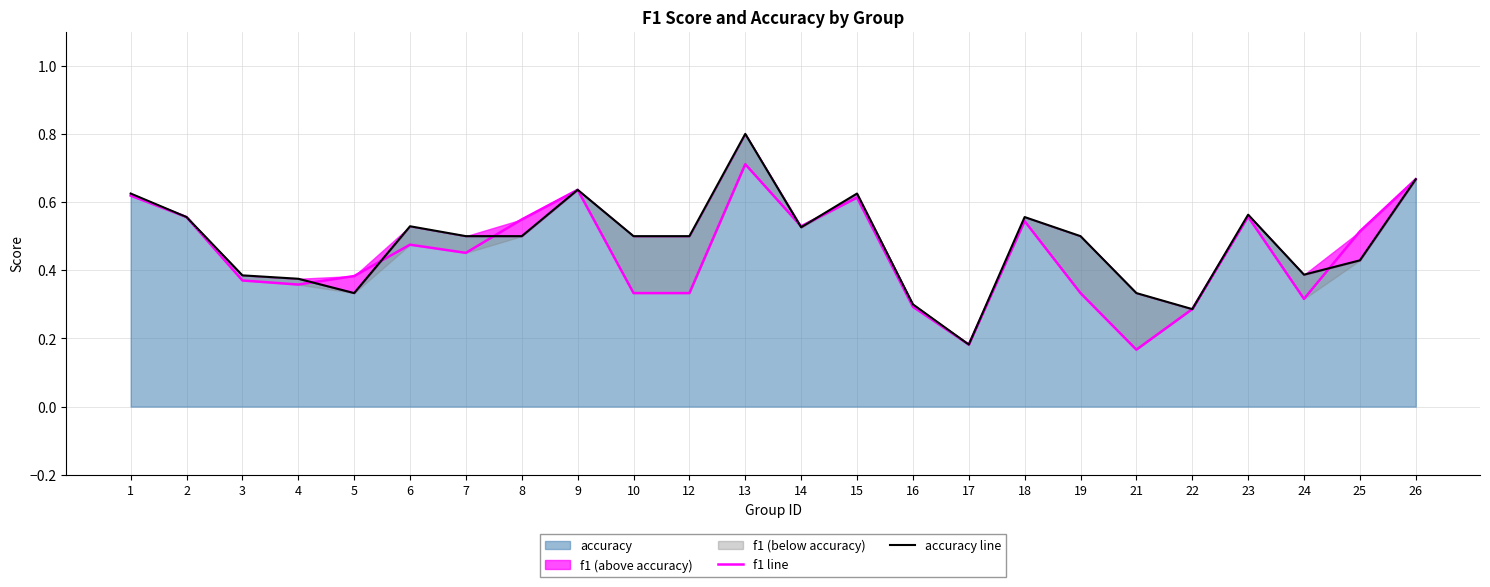

At which label does f1 line reach its peak?

13